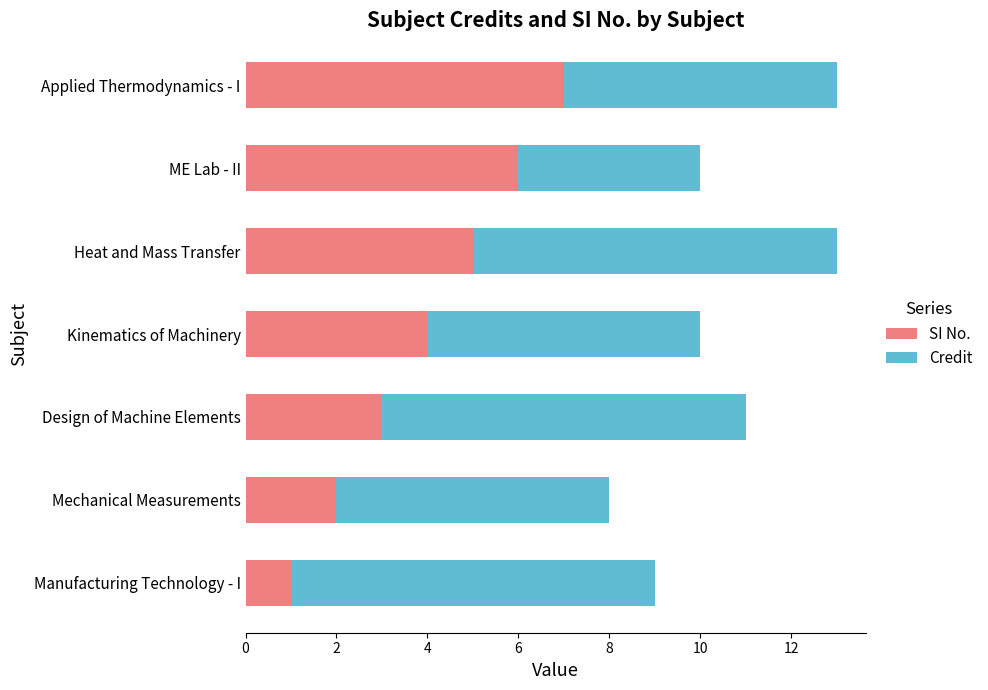

At which label does SI No. reach its minimum?

Manufacturing Technology - I